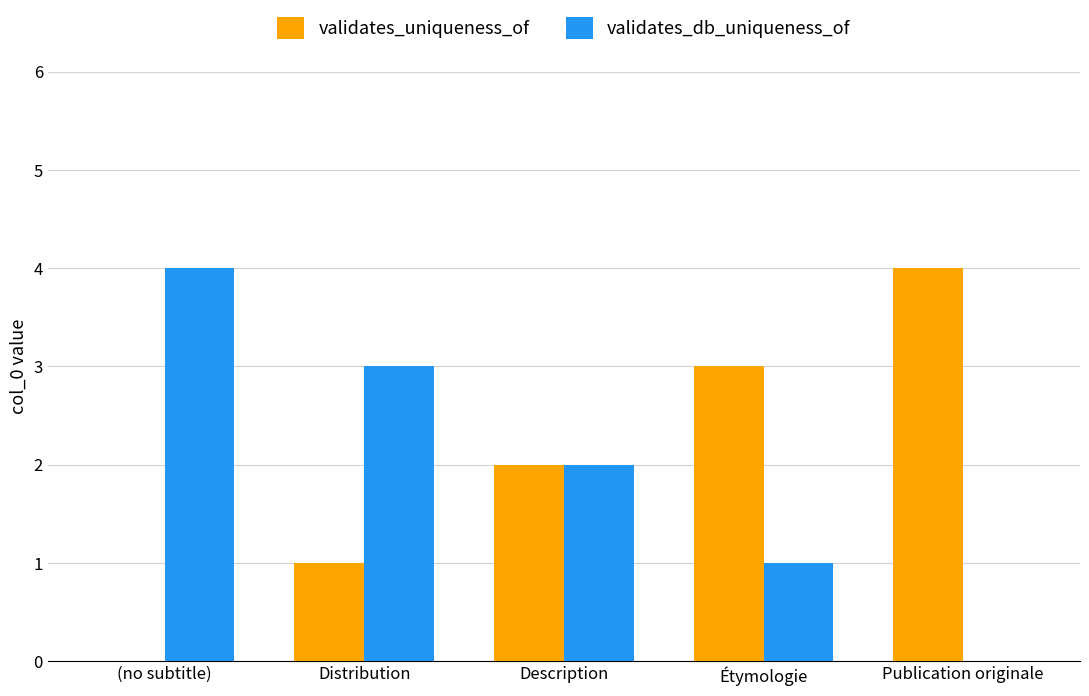

True or false: validates_db_uniqueness_of has a value of 2 at (no subtitle).

False